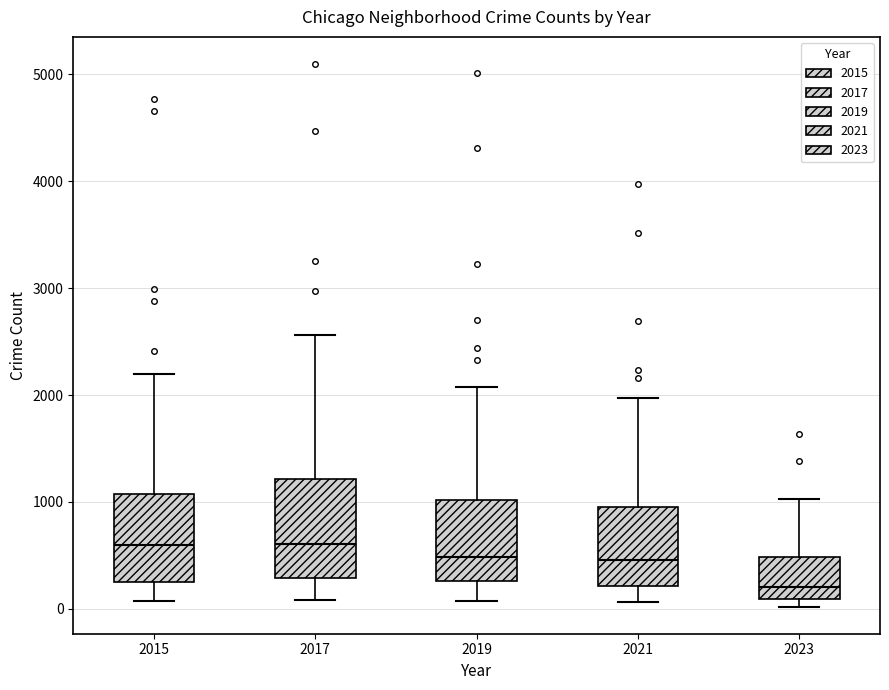

Which box is the tallest, from its lower edge to its upper edge?

2017